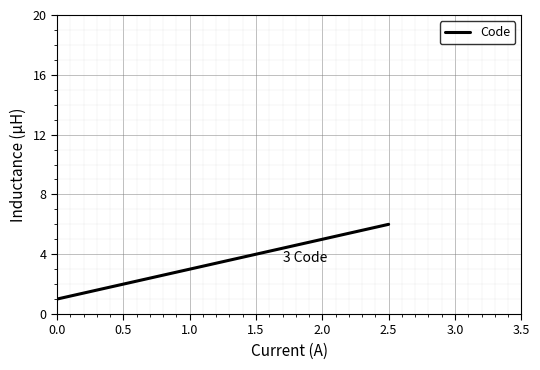

List the labels in order of value, smallest first.

0.0, 0.5, 1.0, 1.5, 2.0, 2.5